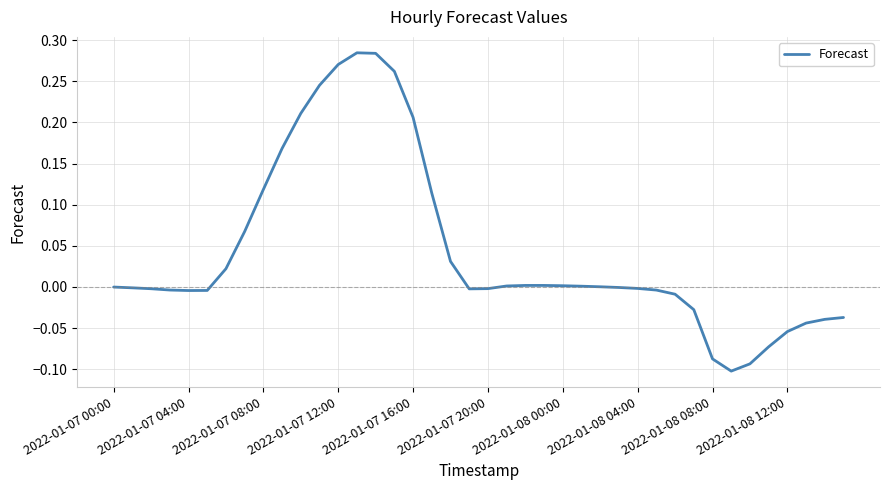

At which category does the data reach its first local peak?

13